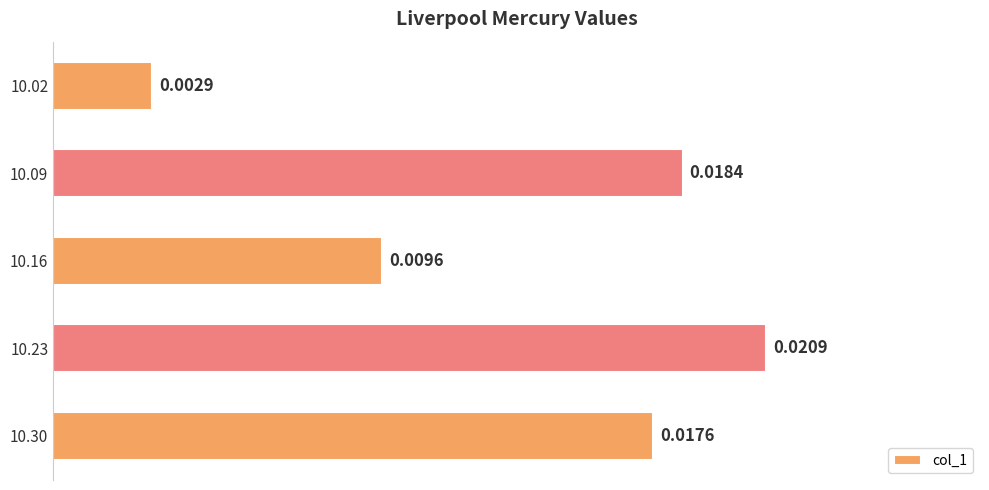

Rank the categories by value from highest to lowest.

10.23, 10.09, 10.30, 10.16, 10.02